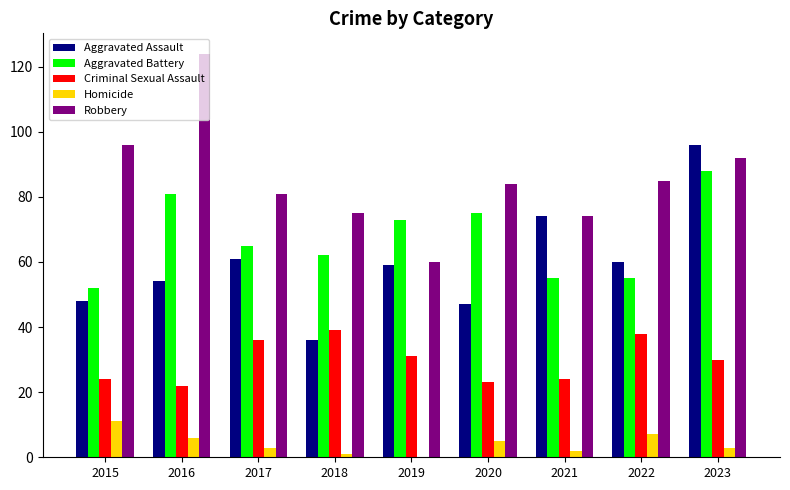

What is the sum of all Aggravated Battery values?

606